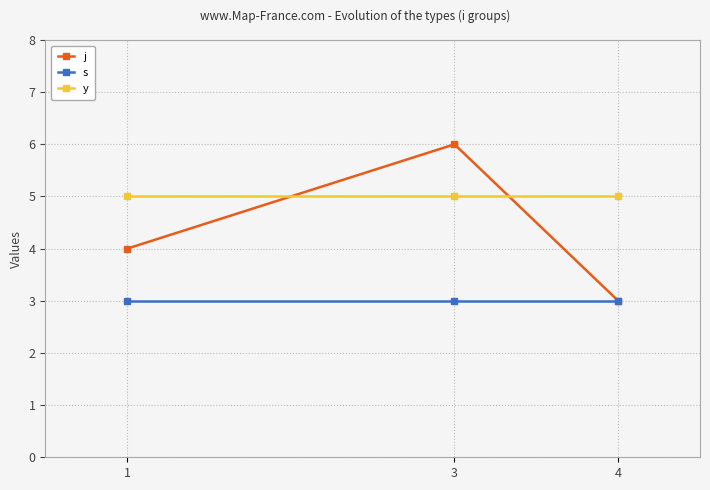

At which category does the chart reach its peak across all series?

3